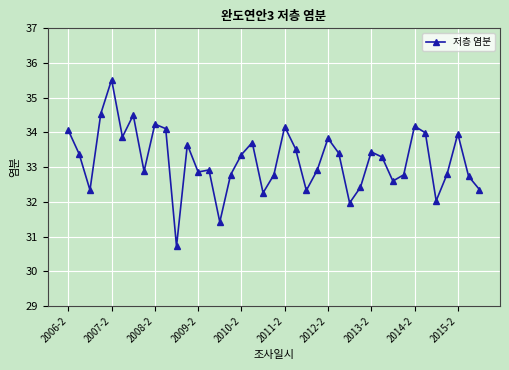

What is the value of the 15th point from the left?

31.4